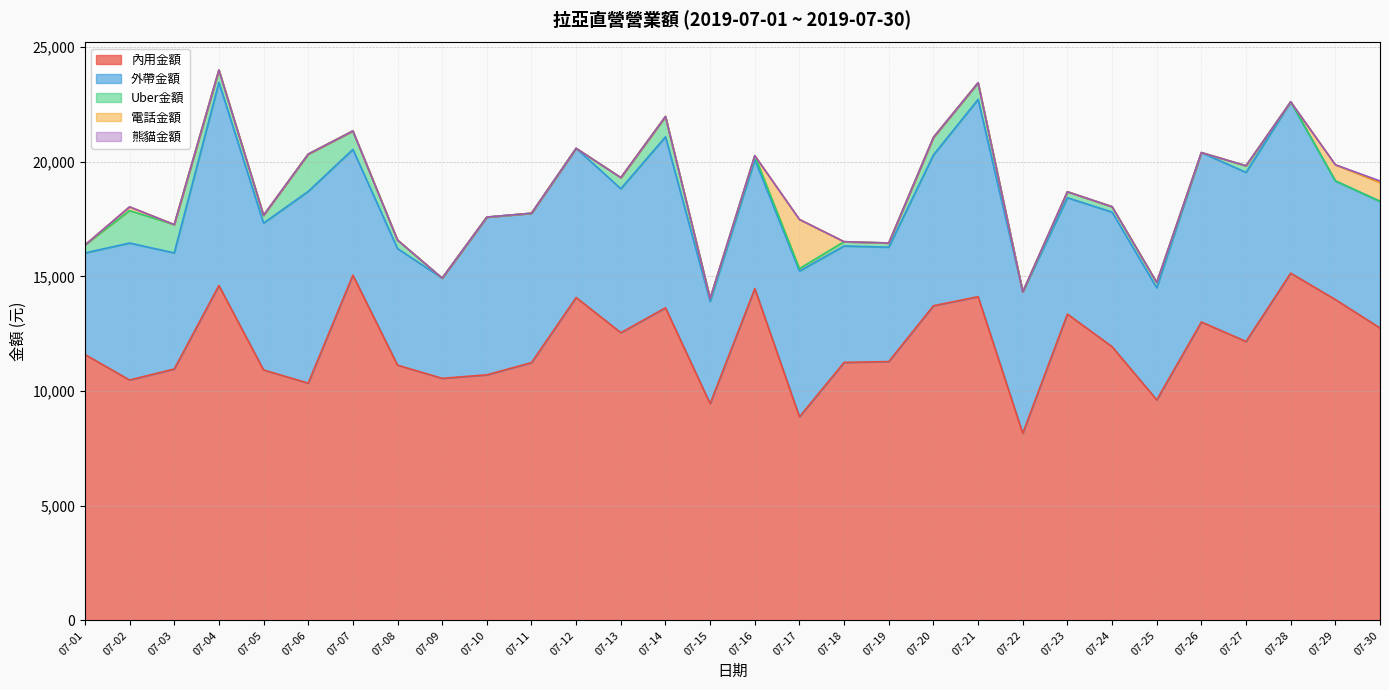

At which category is the sum across all series the highest?

07-04